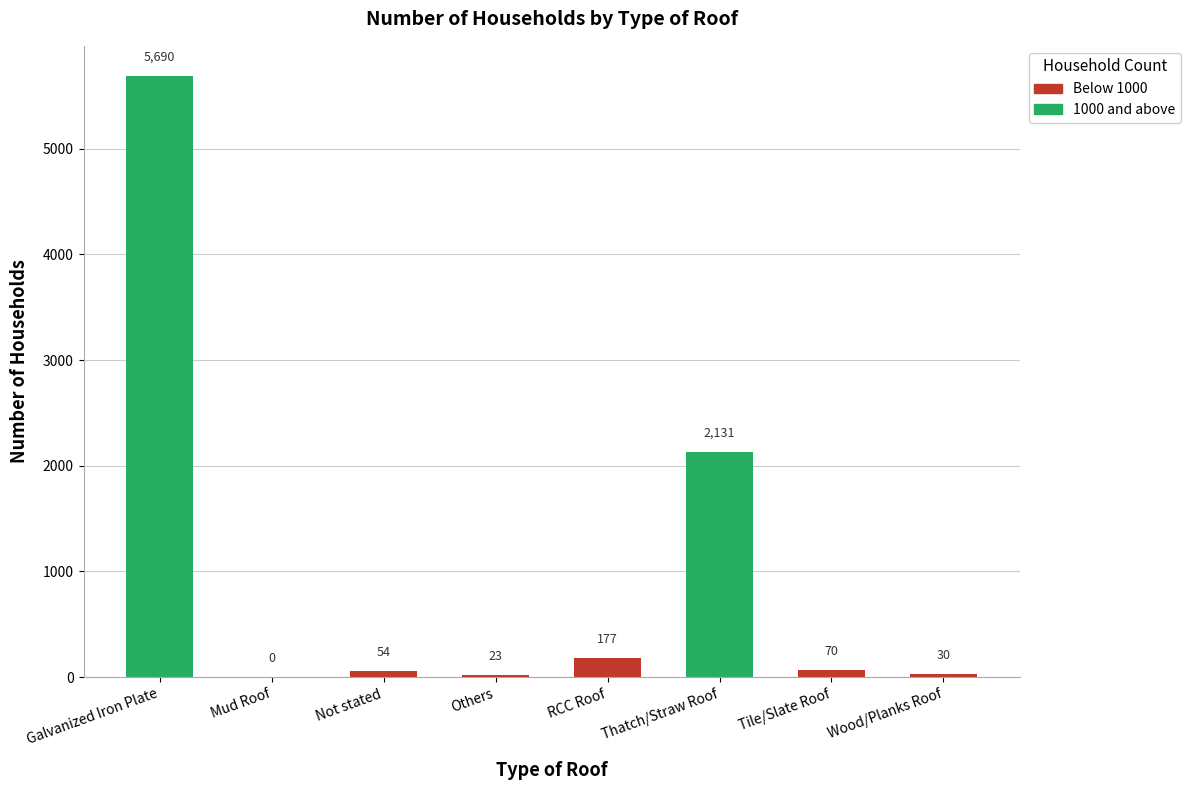

How many values are above zero?

7